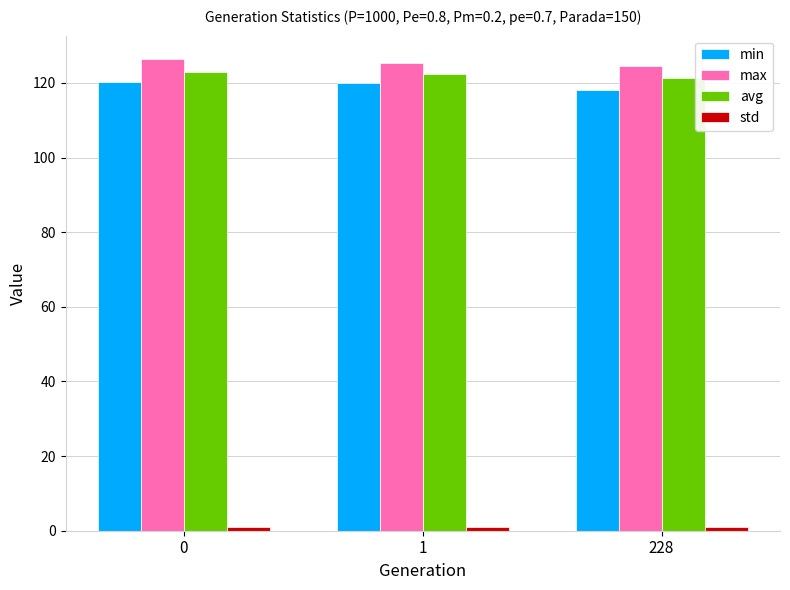

What is the average value of the min series?

119.4